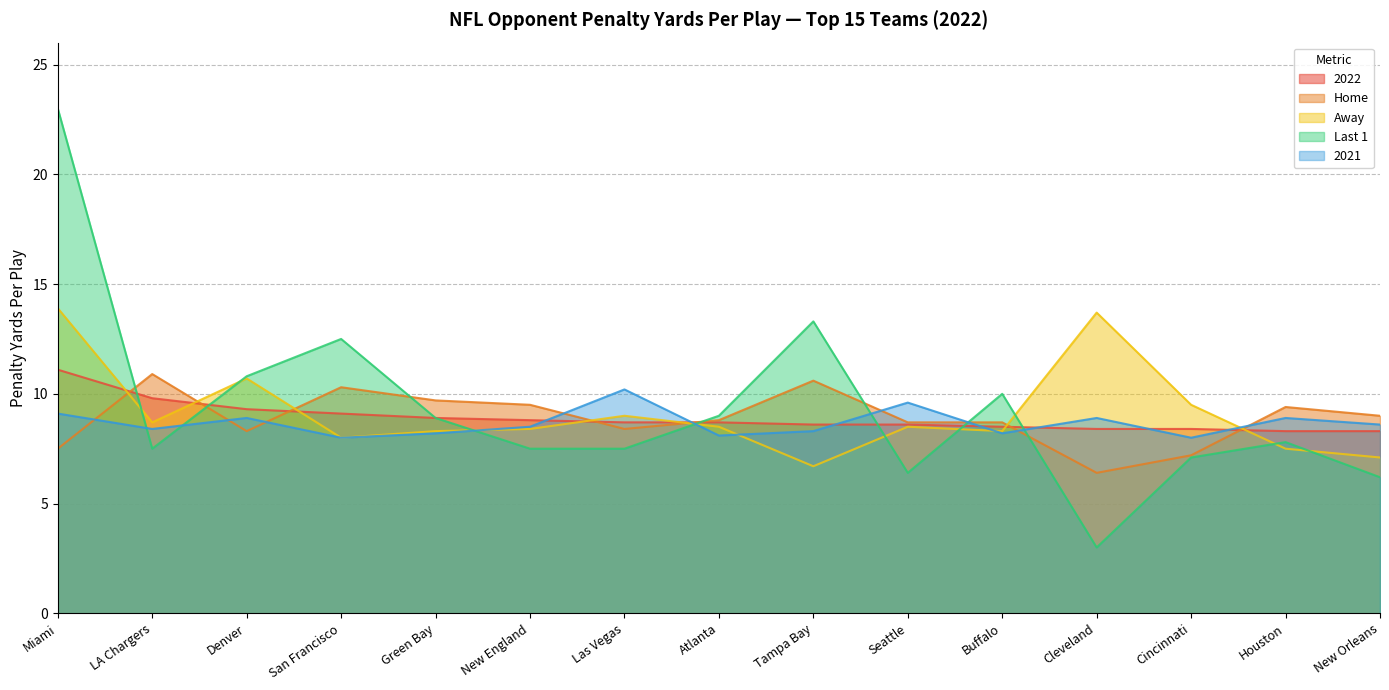

How many categories are shown in the chart?

15